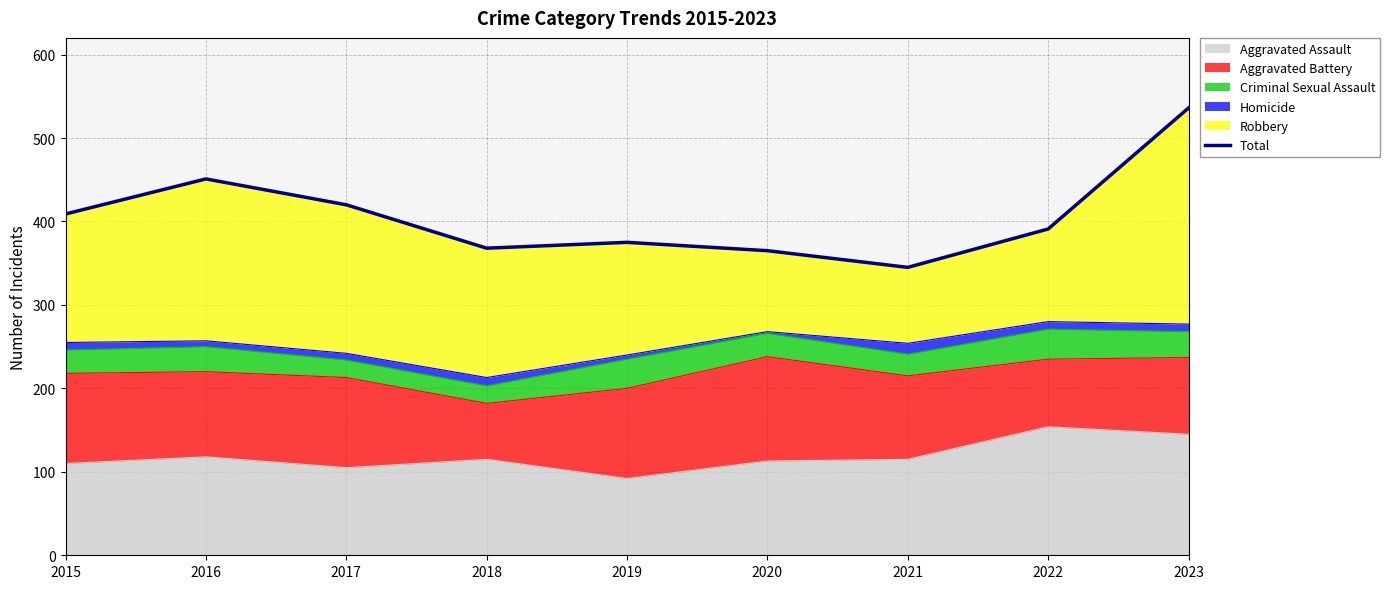

Rank the categories by value from highest to lowest.

2023, 2016, 2017, 2015, 2022, 2019, 2018, 2020, 2021